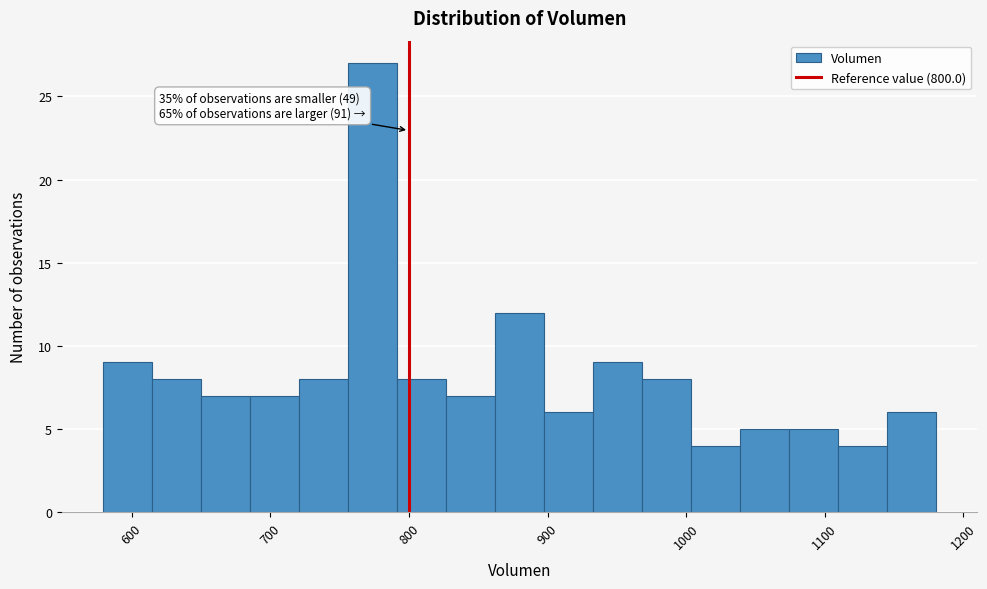

Around what value on the x-axis is the tallest bar? Give the approximate position of its centre, as read against the axis.

770